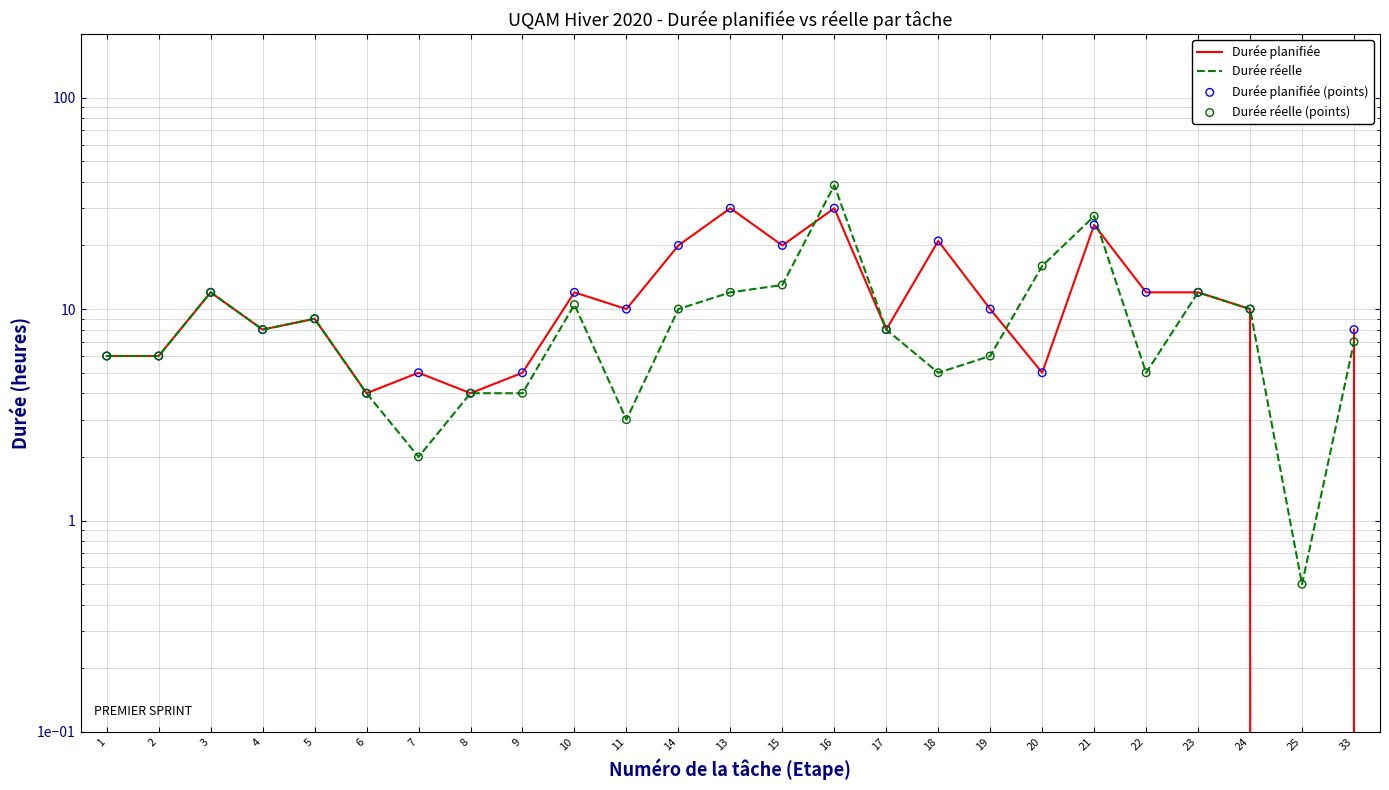

Which series has the largest total across all categories?

Durée planifiée